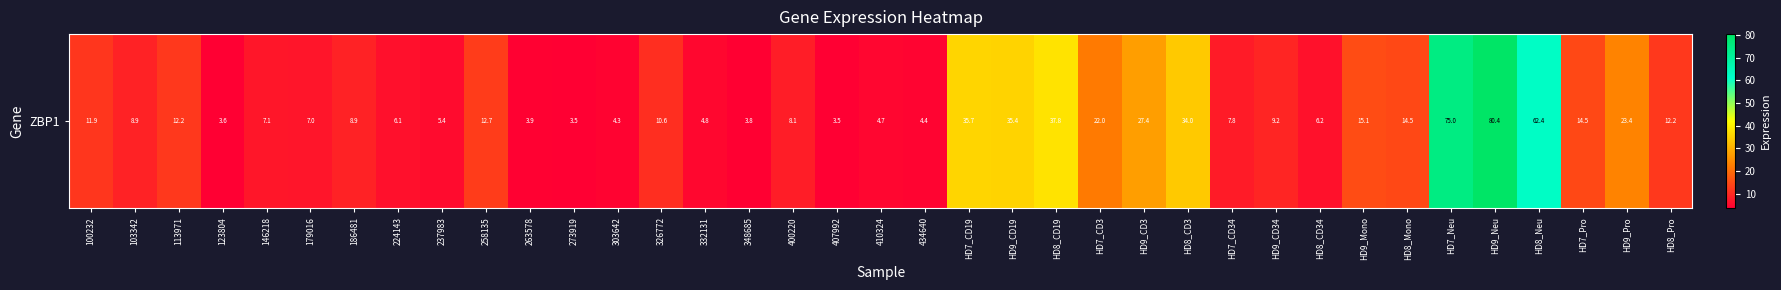

What is the difference between the maximum and second lowest values?

76.9